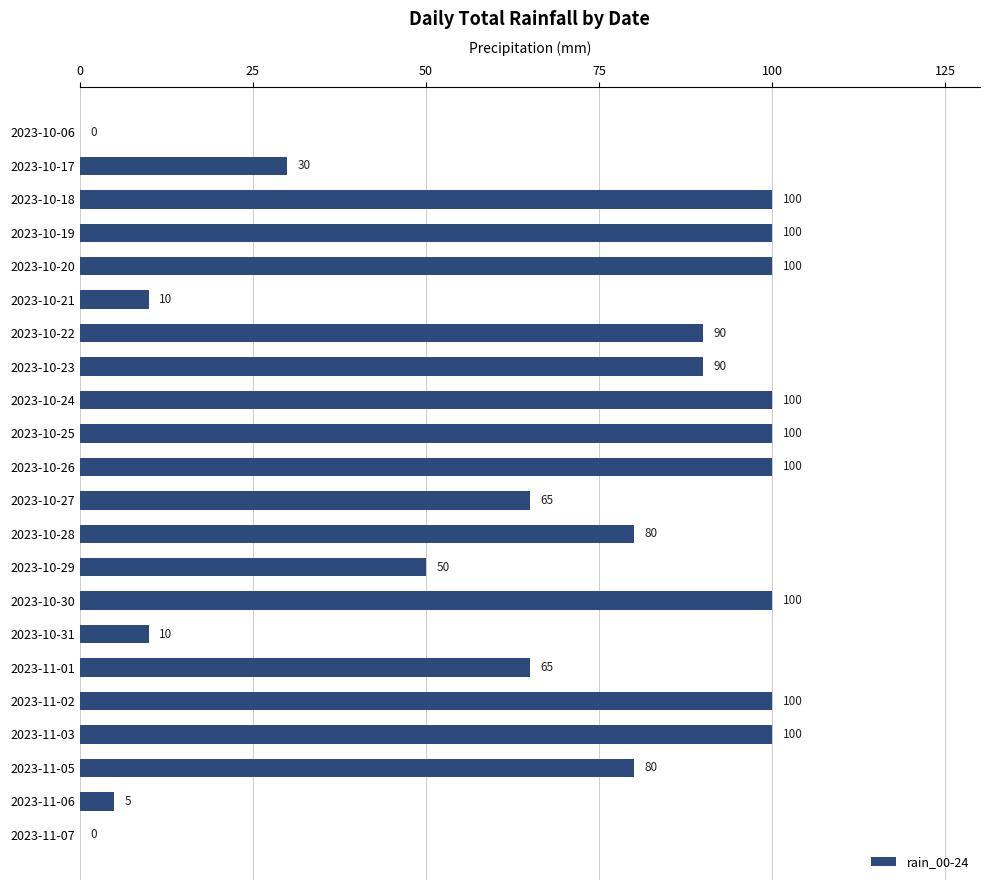

What is the maximum value shown in the chart?

100